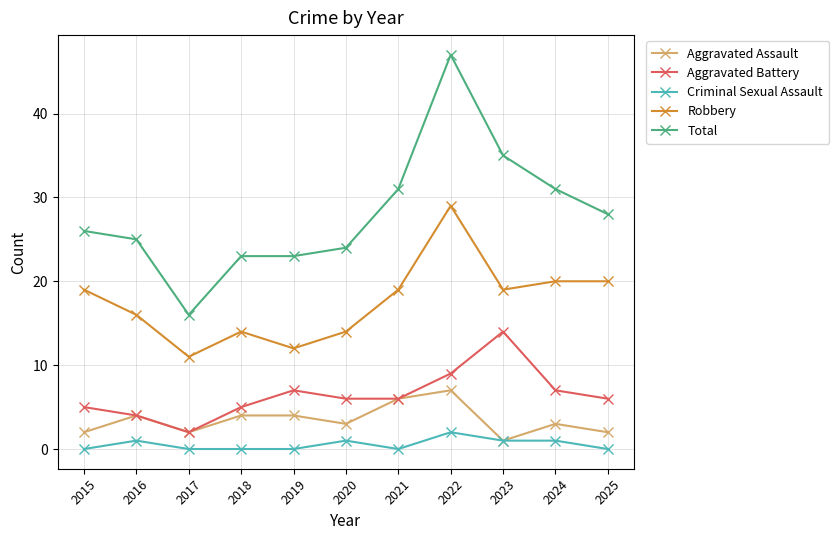

What is the value of the Aggravated Assault point at the 5th from the left?

4